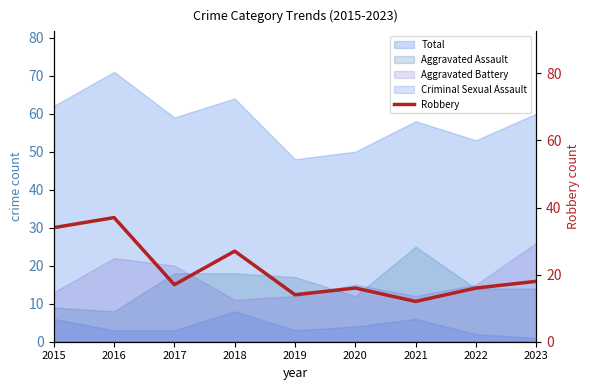

How many points are higher than both their immediate neighbors (excluding endpoints)?

3